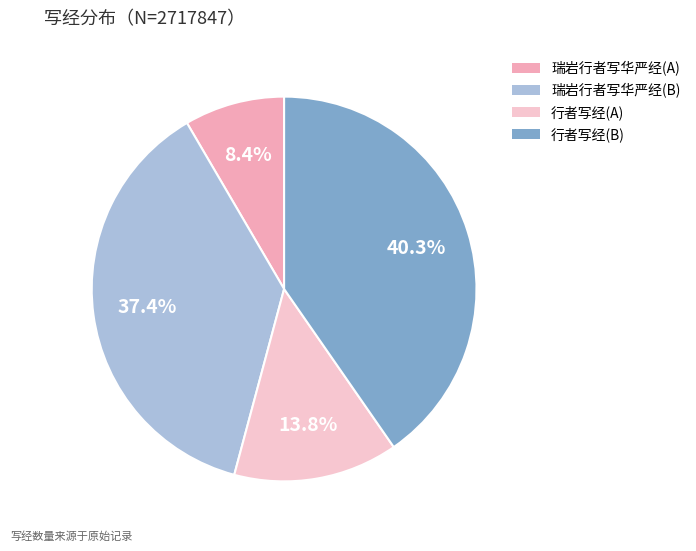

How many slices are in this pie chart?

4